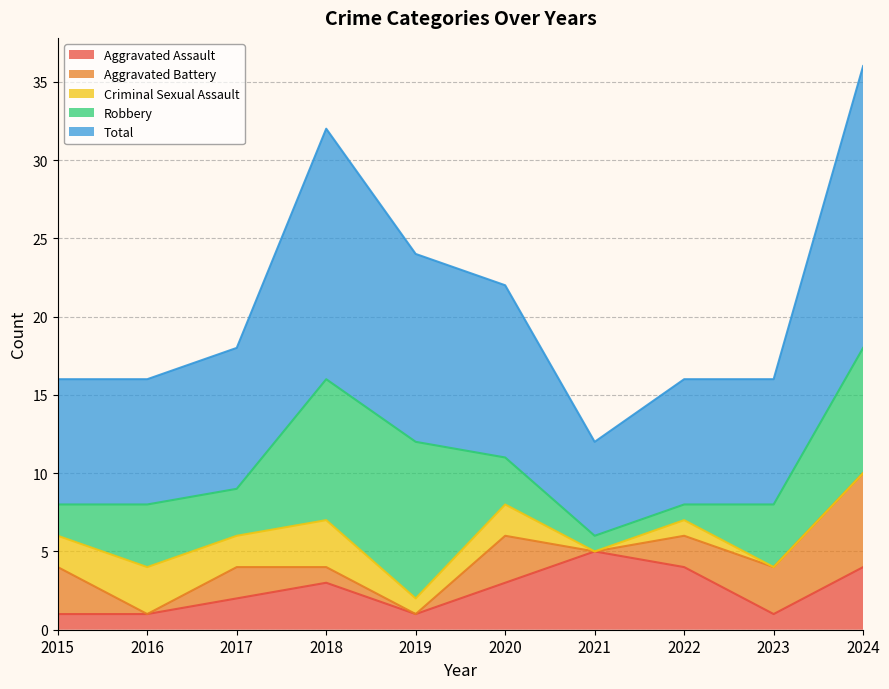

Between 2019 and 2016, which is larger?

2019